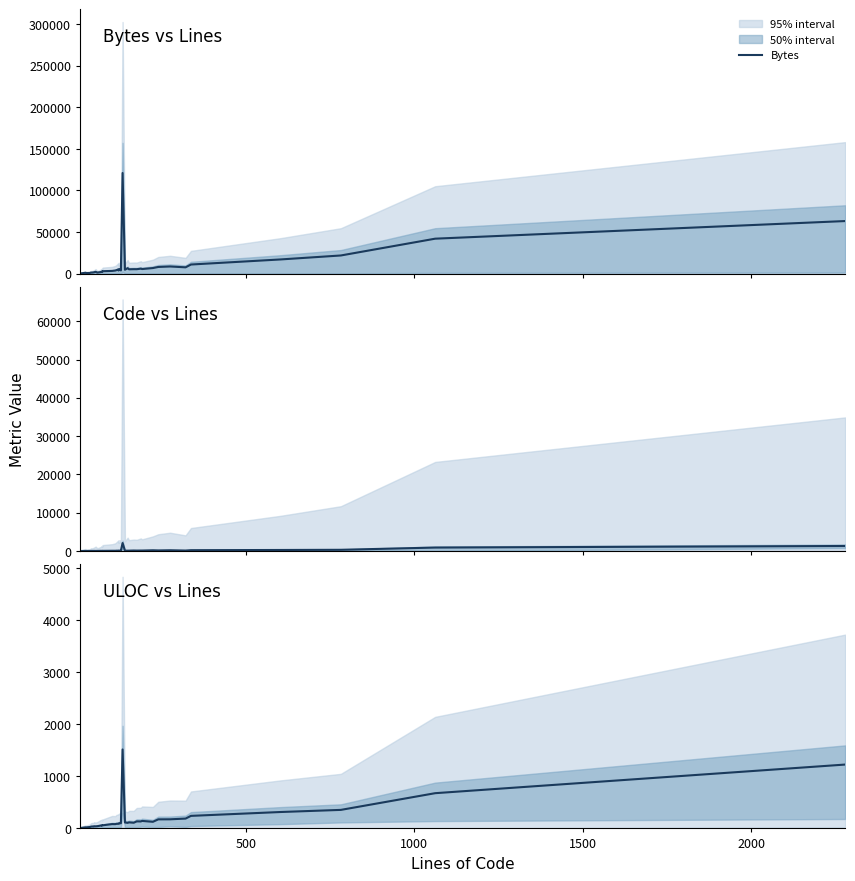

What is the difference between the second highest and second lowest values in the Code series?

1302